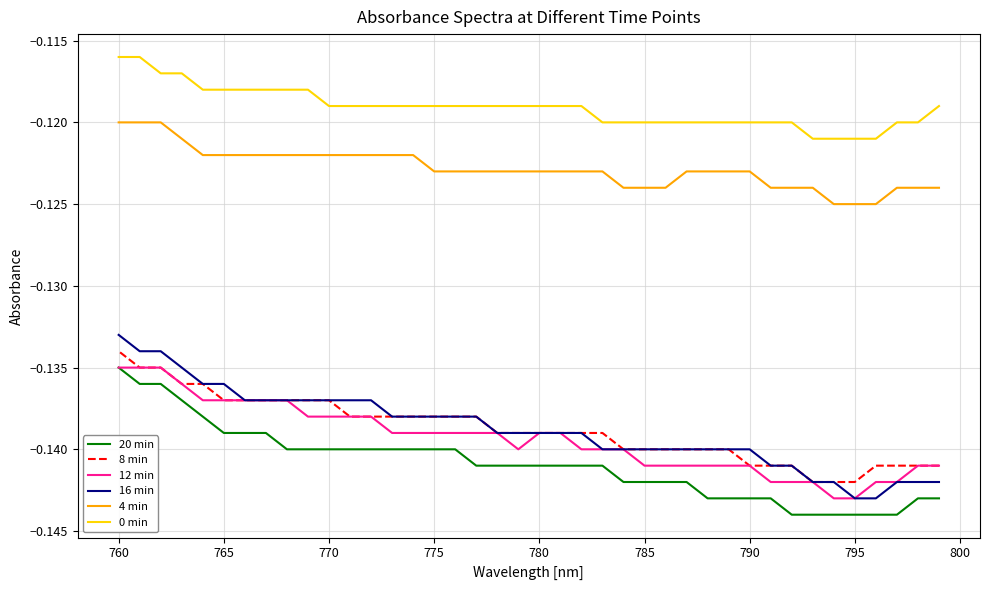

Reading left to right, what are all the values shown in this chart?

20 min: -0.1	-0.1	-0.1	-0.1	-0.1	-0.1	-0.1	-0.1	-0.1	-0.1	-0.1	-0.1	-0.1	-0.1	-0.1	-0.1	-0.1	-0.1	-0.1	-0.1	-0.1	-0.1	-0.1	-0.1	-0.1	-0.1	-0.1	-0.1	-0.1	-0.1	-0.1	-0.1	-0.1	-0.1	-0.1	-0.1	-0.1	-0.1	-0.1	-0.1
8 min: -0.1	-0.1	-0.1	-0.1	-0.1	-0.1	-0.1	-0.1	-0.1	-0.1	-0.1	-0.1	-0.1	-0.1	-0.1	-0.1	-0.1	-0.1	-0.1	-0.1	-0.1	-0.1	-0.1	-0.1	-0.1	-0.1	-0.1	-0.1	-0.1	-0.1	-0.1	-0.1	-0.1	-0.1	-0.1	-0.1	-0.1	-0.1	-0.1	-0.1
12 min: -0.1	-0.1	-0.1	-0.1	-0.1	-0.1	-0.1	-0.1	-0.1	-0.1	-0.1	-0.1	-0.1	-0.1	-0.1	-0.1	-0.1	-0.1	-0.1	-0.1	-0.1	-0.1	-0.1	-0.1	-0.1	-0.1	-0.1	-0.1	-0.1	-0.1	-0.1	-0.1	-0.1	-0.1	-0.1	-0.1	-0.1	-0.1	-0.1	-0.1
16 min: -0.1	-0.1	-0.1	-0.1	-0.1	-0.1	-0.1	-0.1	-0.1	-0.1	-0.1	-0.1	-0.1	-0.1	-0.1	-0.1	-0.1	-0.1	-0.1	-0.1	-0.1	-0.1	-0.1	-0.1	-0.1	-0.1	-0.1	-0.1	-0.1	-0.1	-0.1	-0.1	-0.1	-0.1	-0.1	-0.1	-0.1	-0.1	-0.1	-0.1
4 min: -0.1	-0.1	-0.1	-0.1	-0.1	-0.1	-0.1	-0.1	-0.1	-0.1	-0.1	-0.1	-0.1	-0.1	-0.1	-0.1	-0.1	-0.1	-0.1	-0.1	-0.1	-0.1	-0.1	-0.1	-0.1	-0.1	-0.1	-0.1	-0.1	-0.1	-0.1	-0.1	-0.1	-0.1	-0.1	-0.1	-0.1	-0.1	-0.1	-0.1
0 min: -0.1	-0.1	-0.1	-0.1	-0.1	-0.1	-0.1	-0.1	-0.1	-0.1	-0.1	-0.1	-0.1	-0.1	-0.1	-0.1	-0.1	-0.1	-0.1	-0.1	-0.1	-0.1	-0.1	-0.1	-0.1	-0.1	-0.1	-0.1	-0.1	-0.1	-0.1	-0.1	-0.1	-0.1	-0.1	-0.1	-0.1	-0.1	-0.1	-0.1